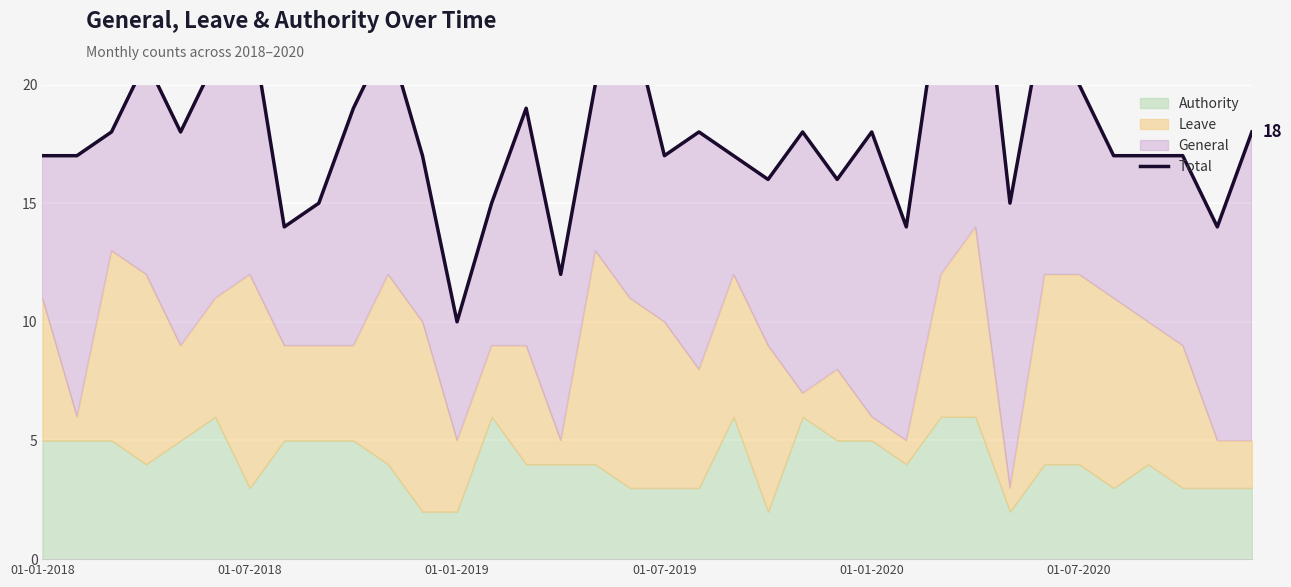

What is the sum of the values at 20 and 01-07-2020?

38